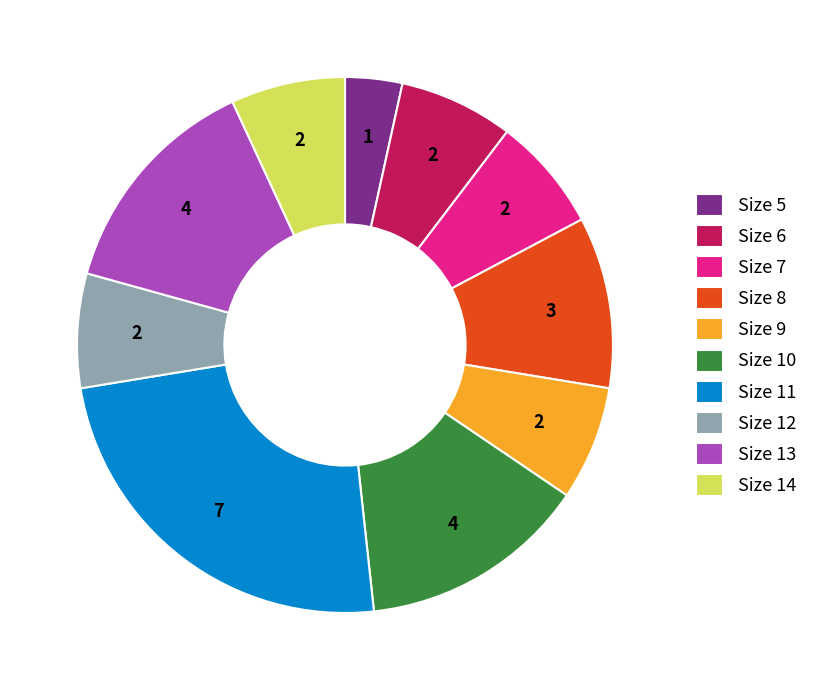

Between Size 11 and Size 7, which is larger?

Size 11